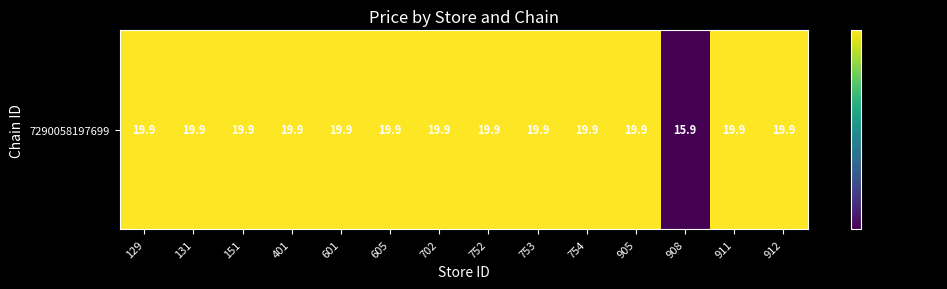

What is the maximum value shown in the chart?

19.9